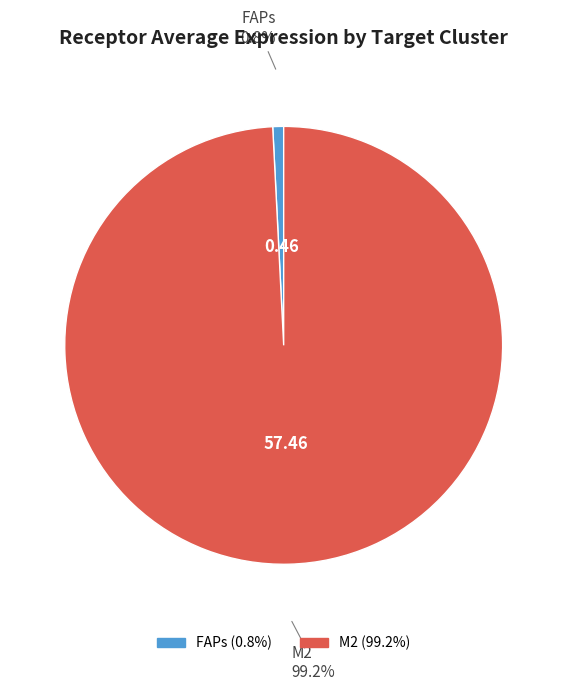

To the nearest percent, what percentage of the pie is FAPs?

1%